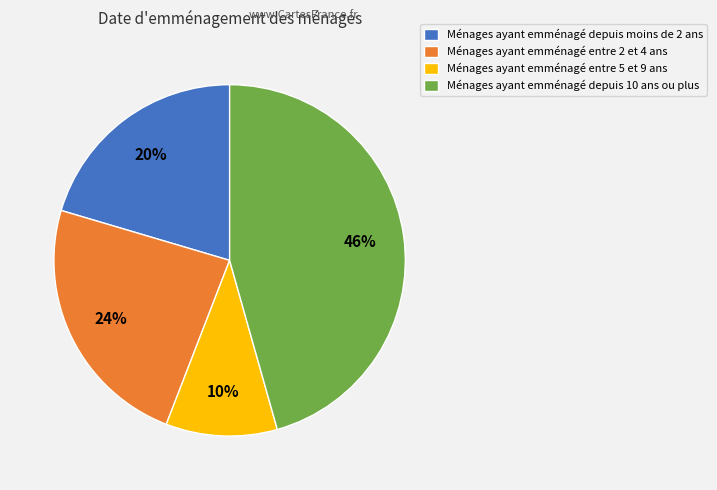

Which slice is the largest?

Ménages ayant emménagé depuis 10 ans ou plus